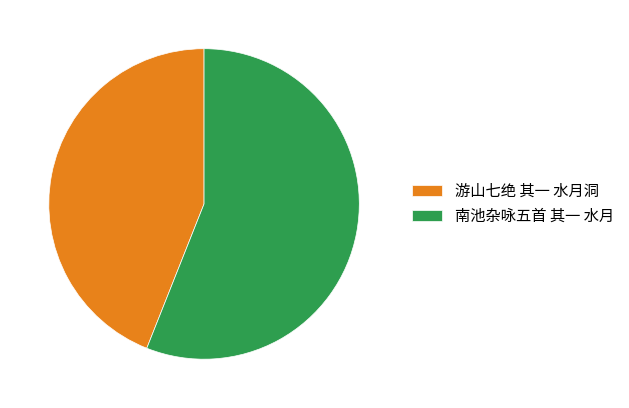

True or false: 南池杂咏五首 其一 水月 accounts for 42% of the total.

False